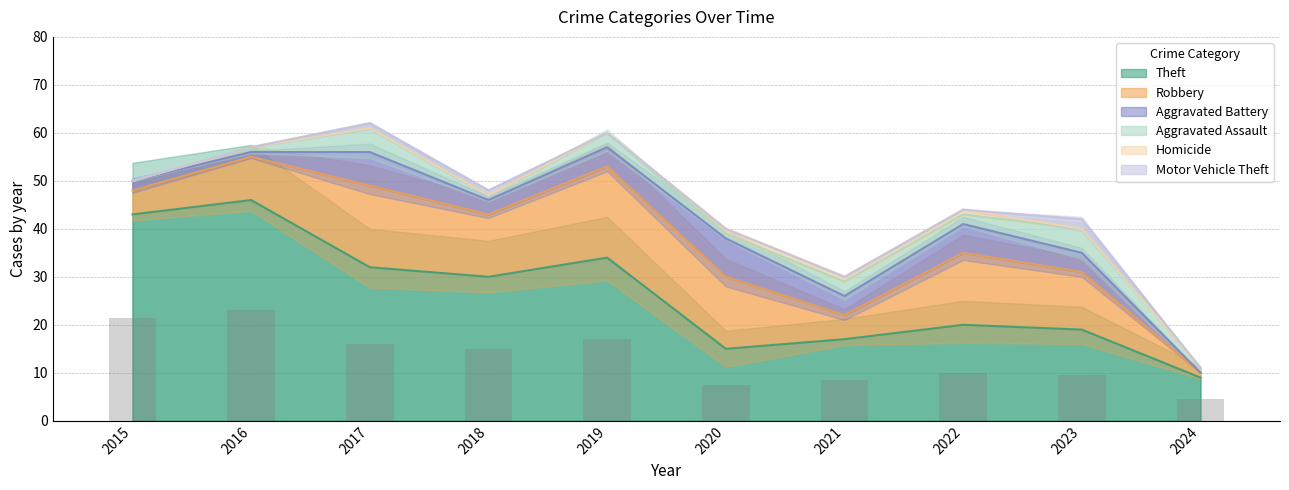

Where is Robbery nearest to the value 10?

2016